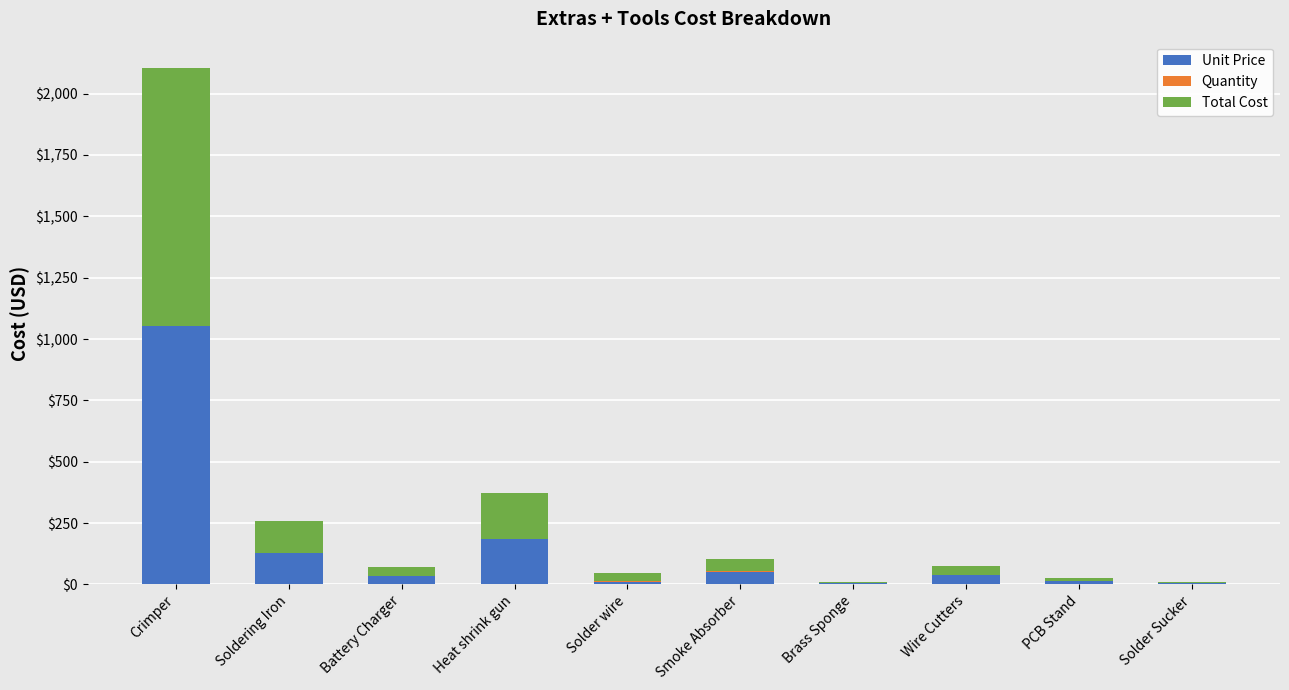

Count the number of categories in the chart.

10